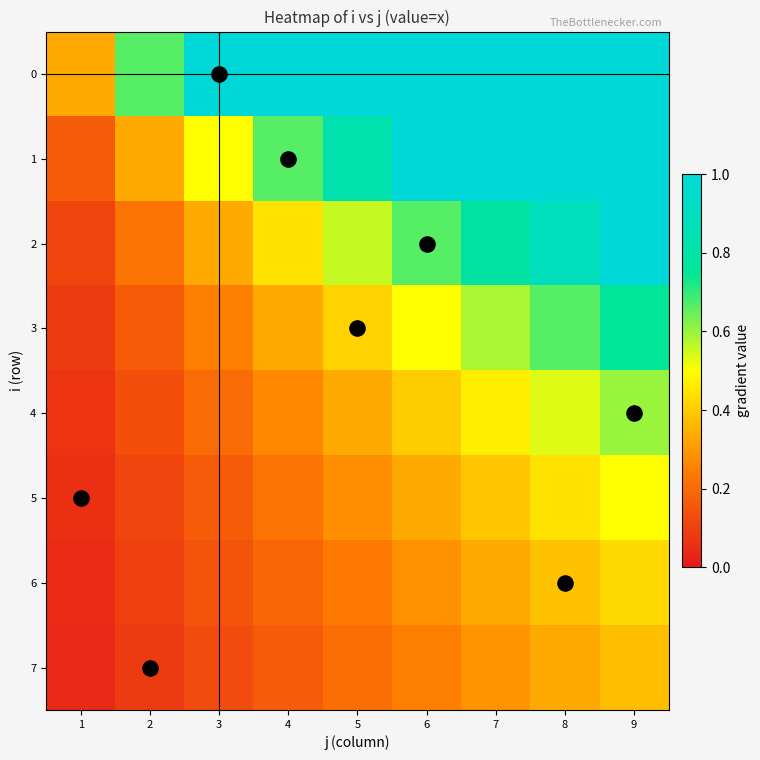

Which has a higher value, 4 or 8?

4